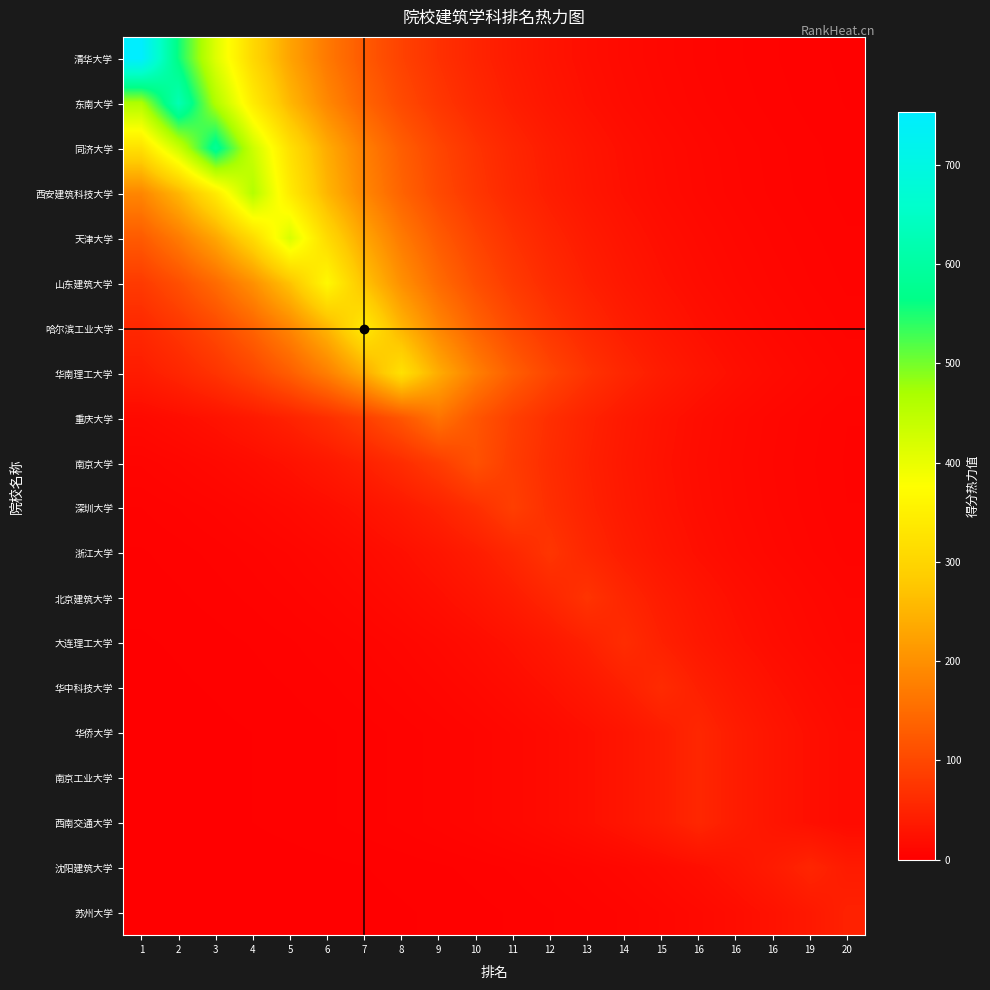

At which category is the sum across all series the highest?

3